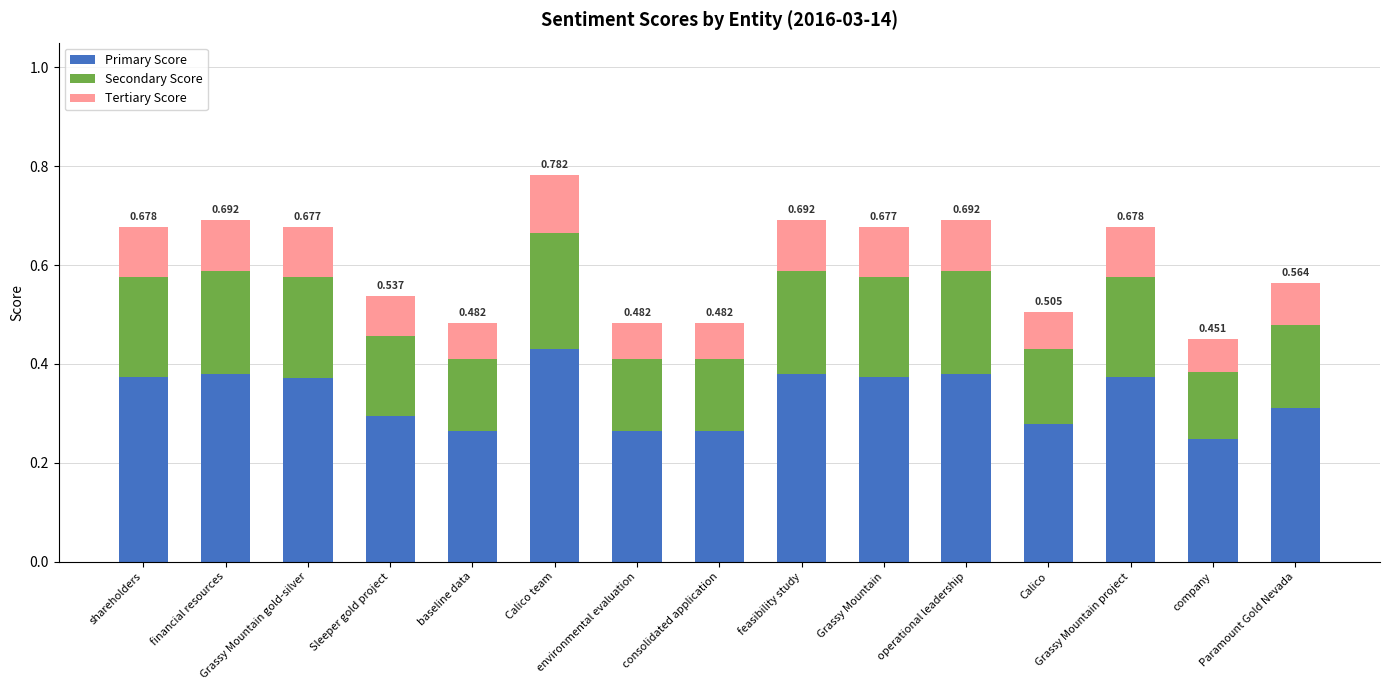

How many bars are there in total?

15